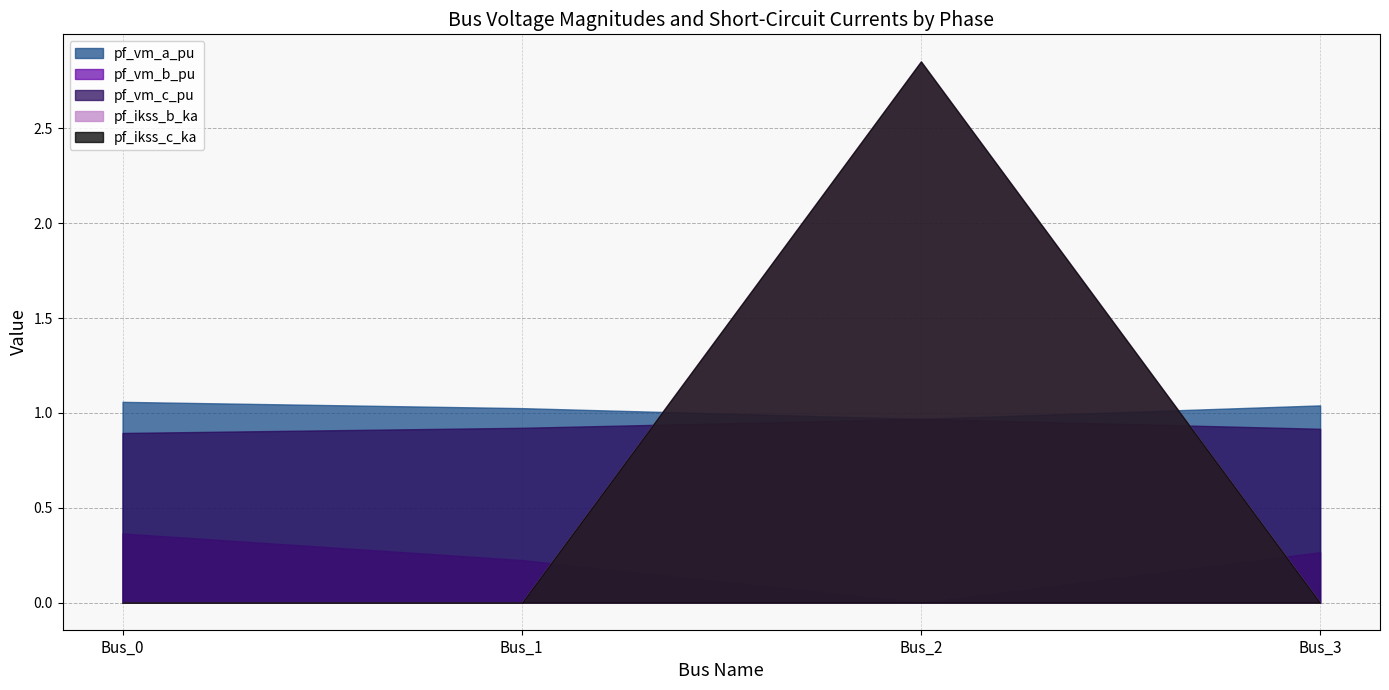

At which label does pf_ikss_c_ka reach its minimum?

Bus_0